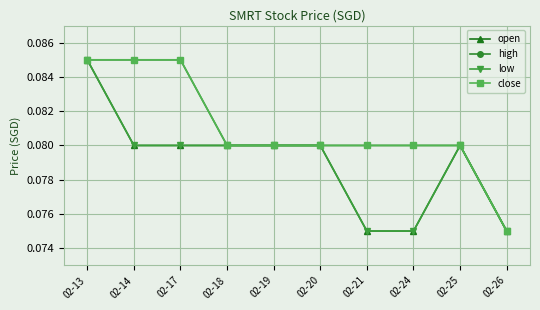

What is the sum of all low values?

0.8